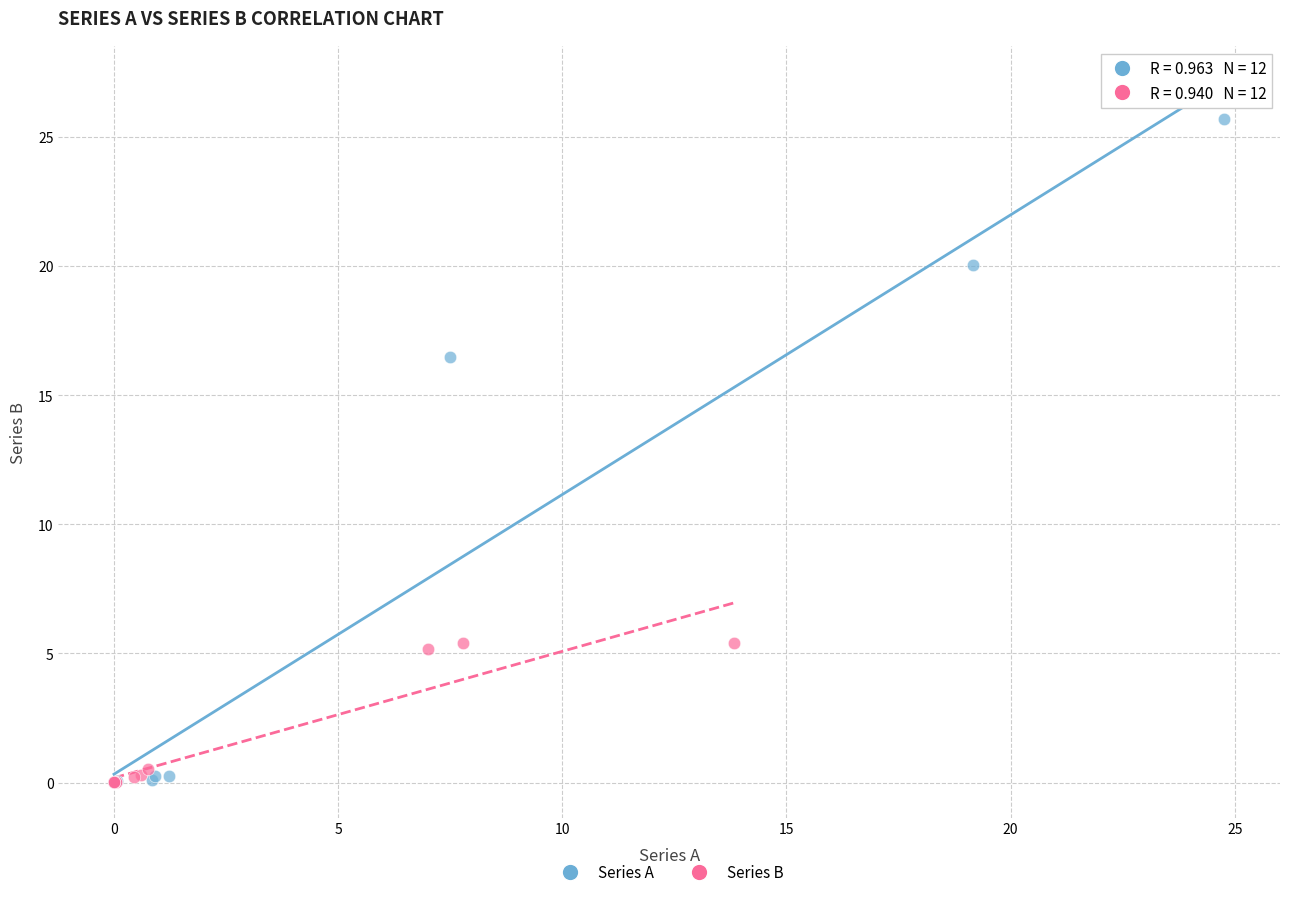

Which series has the largest Y range (max minus min)?

Series A